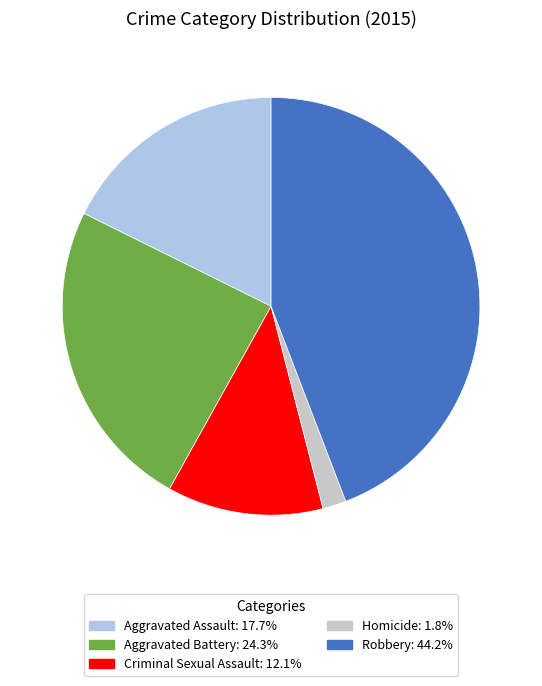

Which slice is the smallest?

Homicide